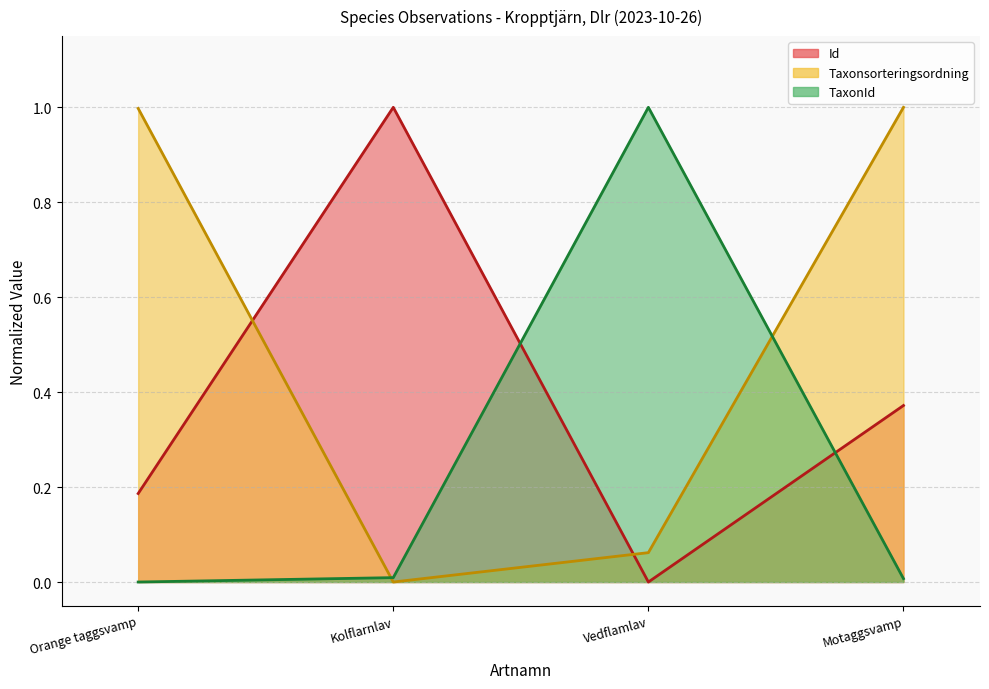

Which series changed the most between Kolflarnlav and Motaggsvamp?

Taxonsorteringsordning